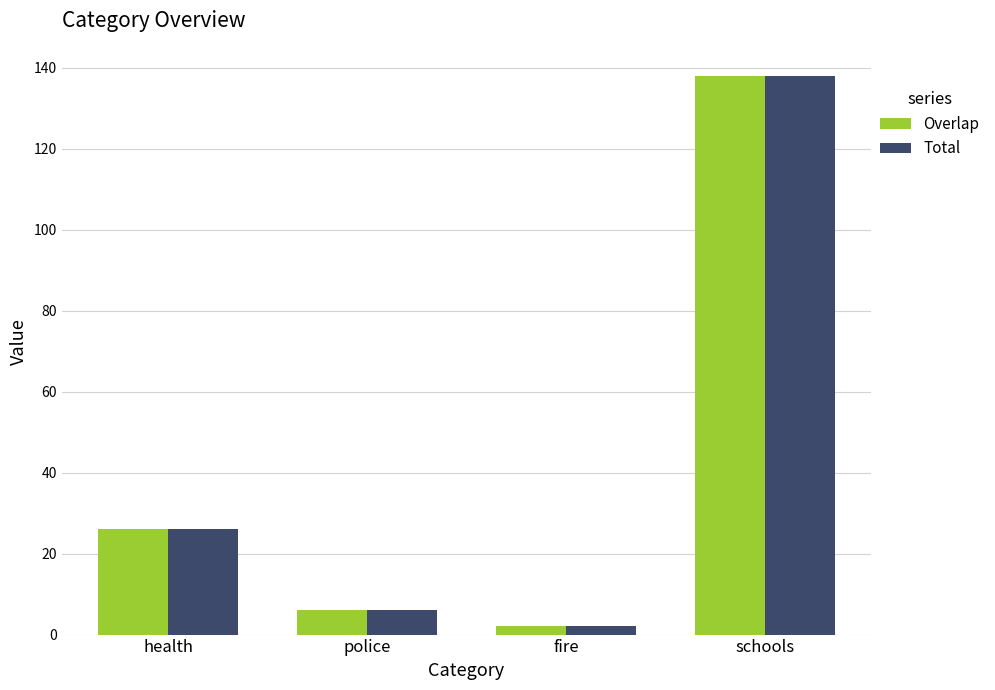

What is the difference between the Overlap values at police and fire?

4